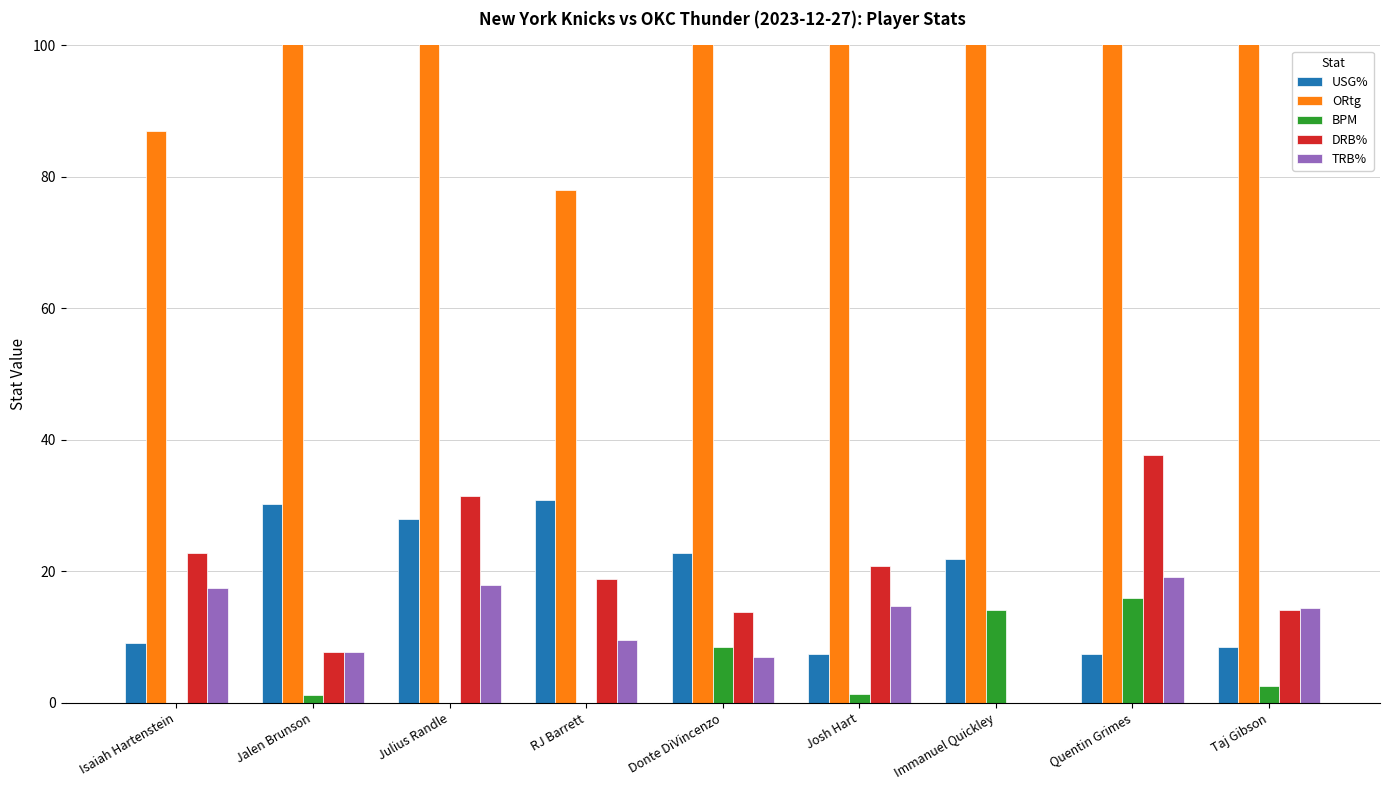

At which category is the sum across all series the highest?

Quentin Grimes